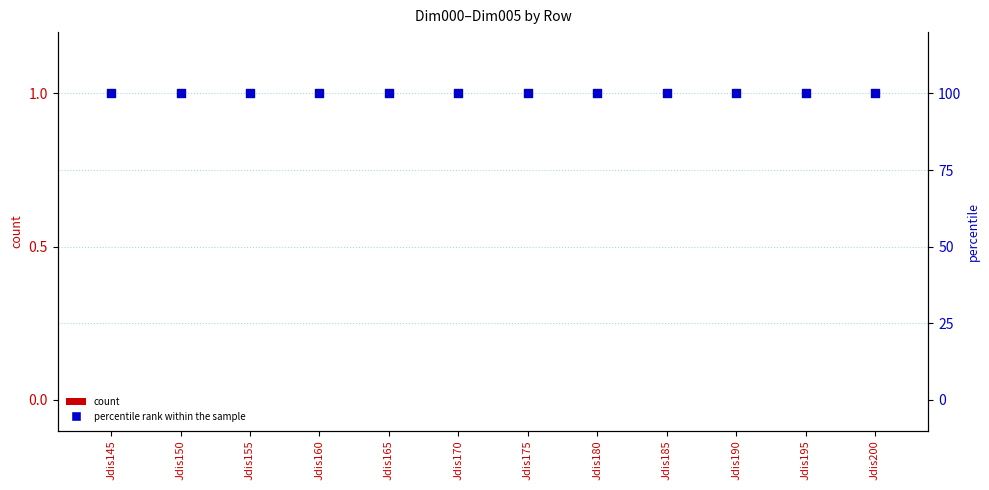

Which series contains the highest Y value?

percentile rank within the sample